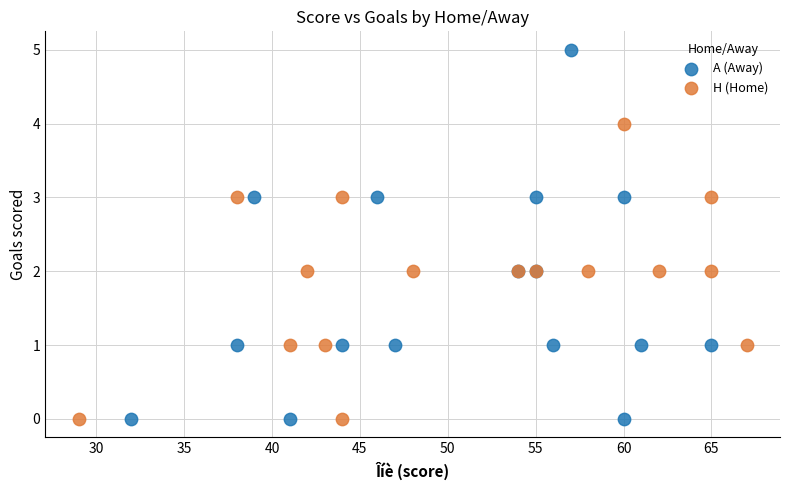

Which series has the widest spread of Y values?

A (Away)